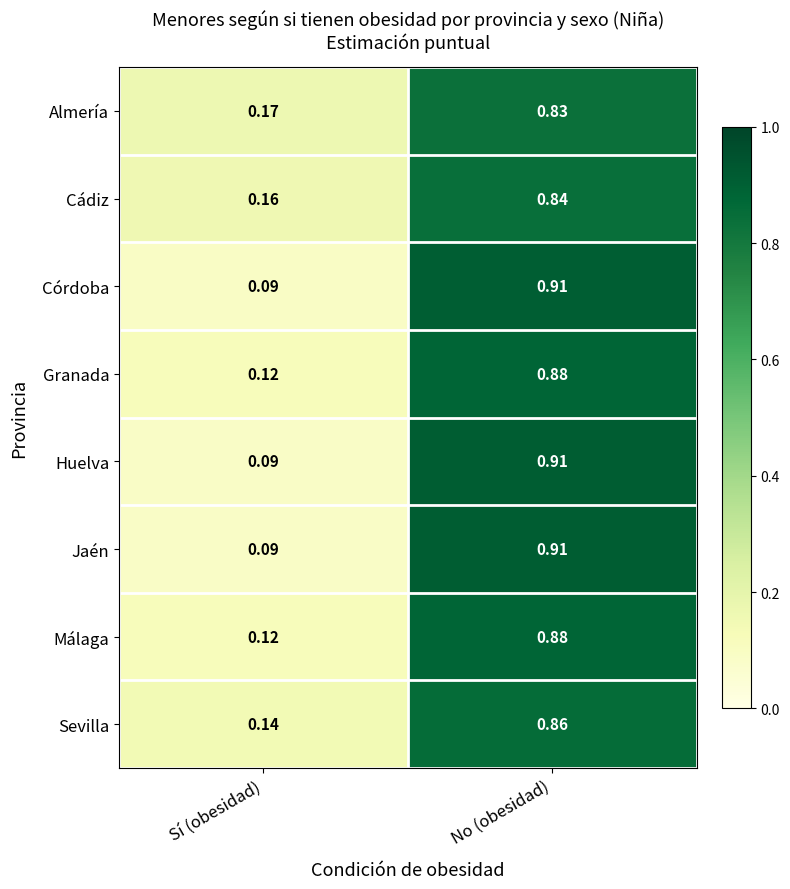

At which label is Almería closest to 0?

Sí (obesidad)